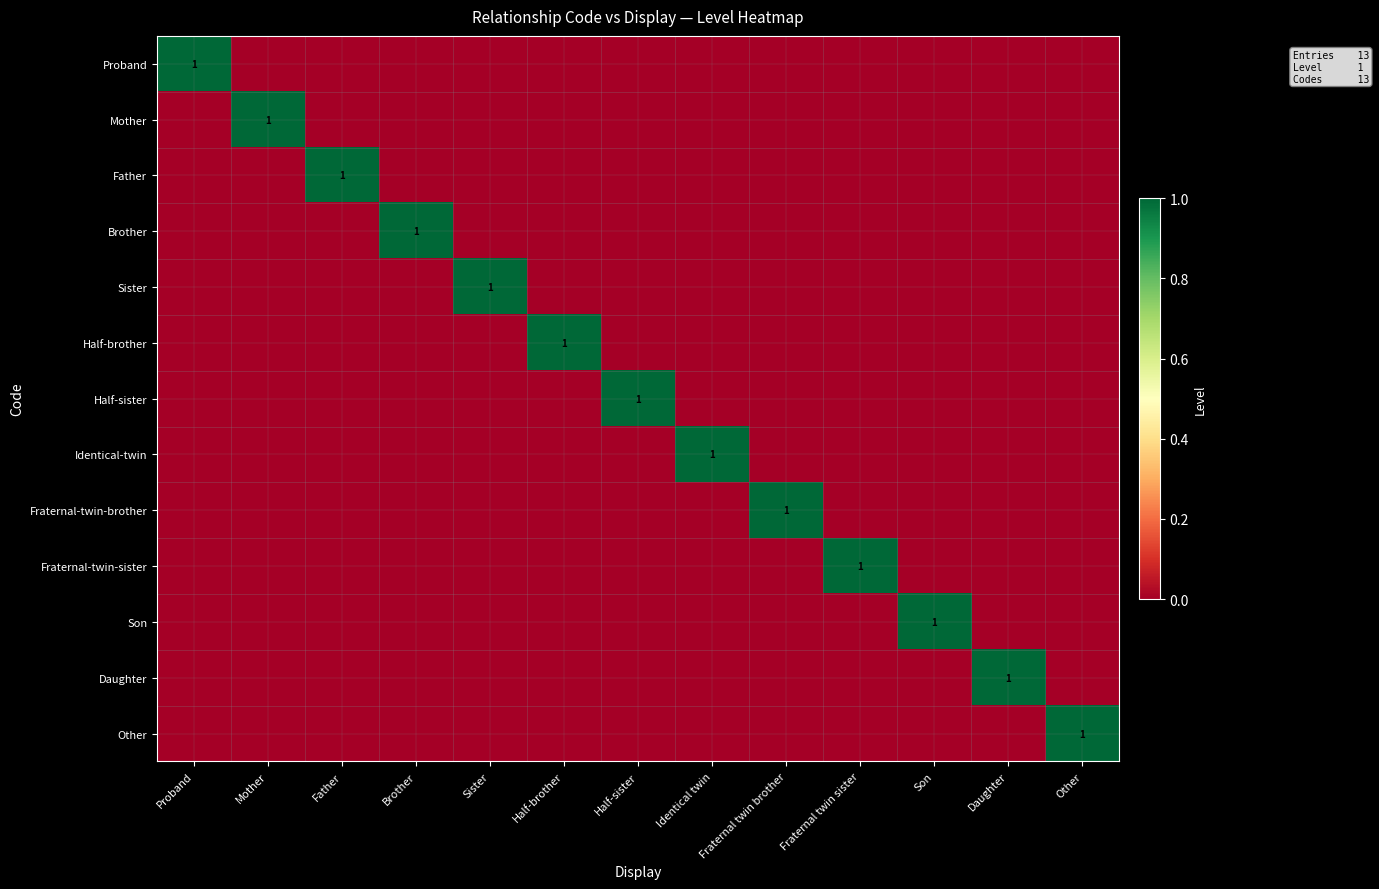

Which category has the lowest value across all series?

Mother